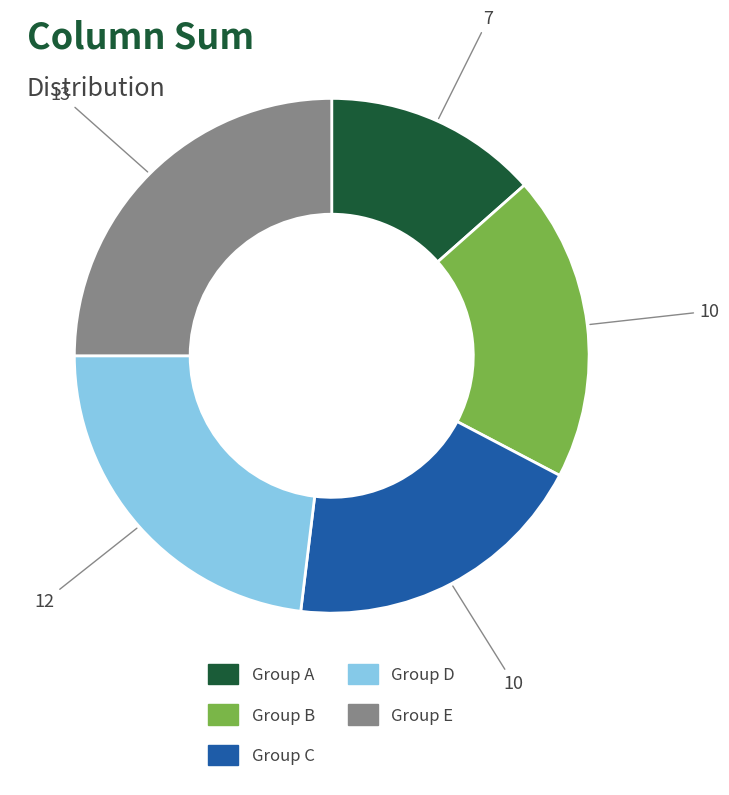

Does any single category account for the majority?

No